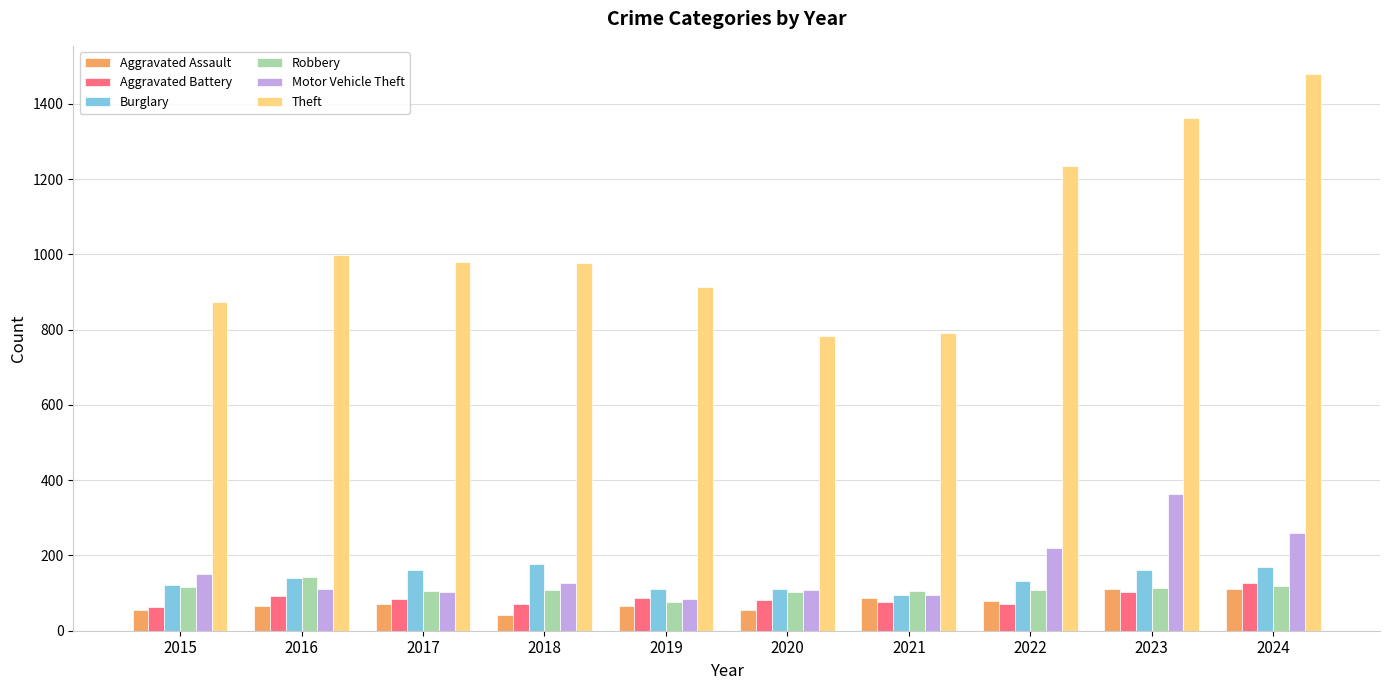

The Theft series shows 791 at 2021. True or false?

True